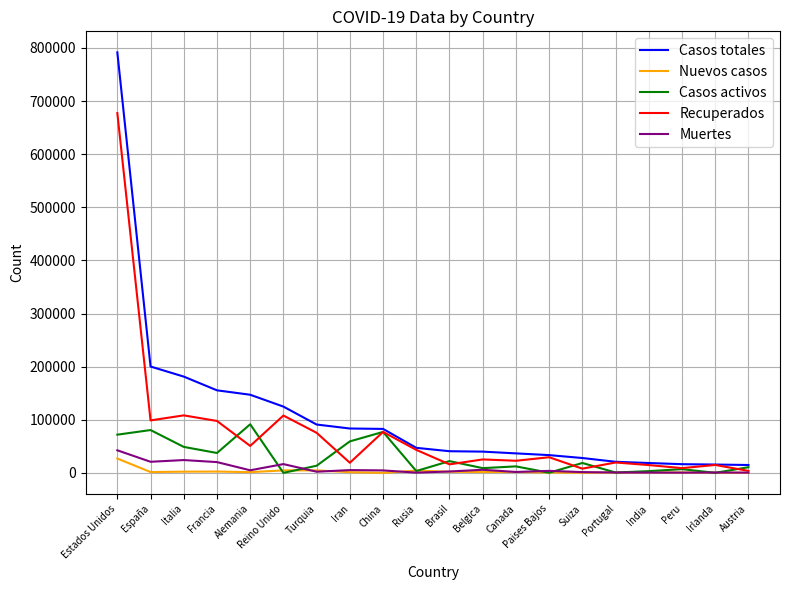

At which category is the sum across all series the highest?

Estados Unidos